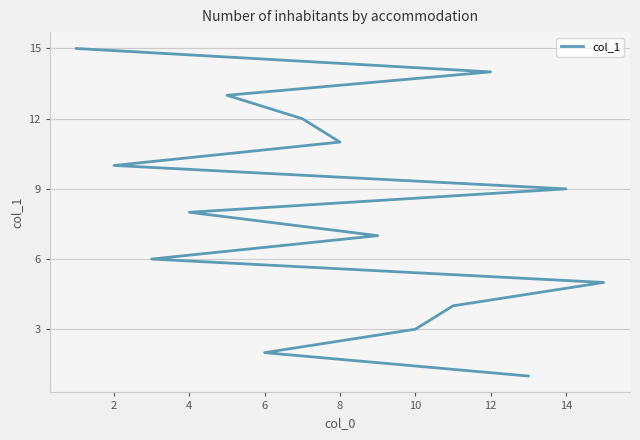

What is the approximate value at 12, to the nearest 5?

15